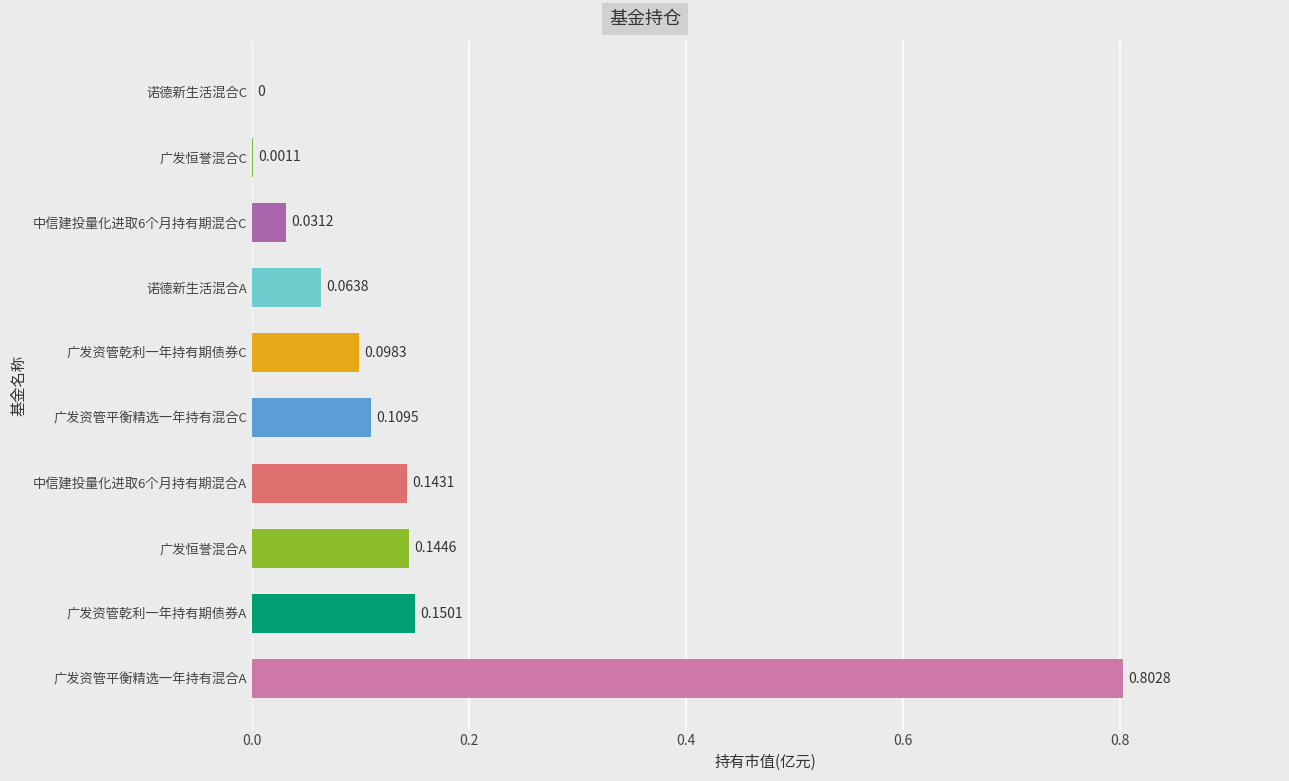

At which category does the chart reach its peak across all series?

广发资管平衡精选一年持有混合A